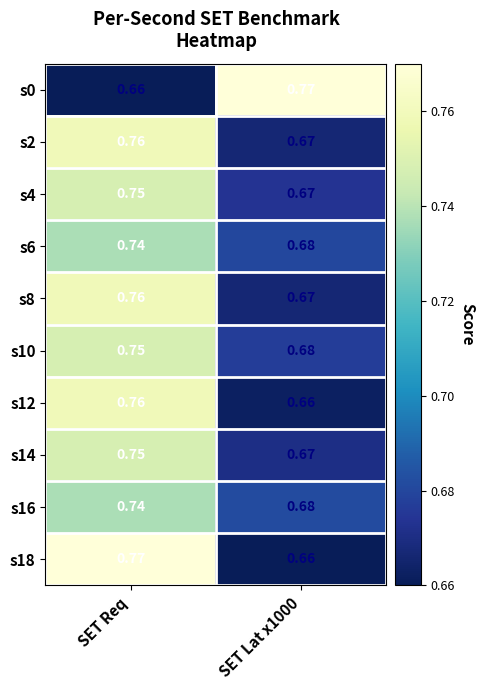

At which category is the sum across all series the highest?

SET Req